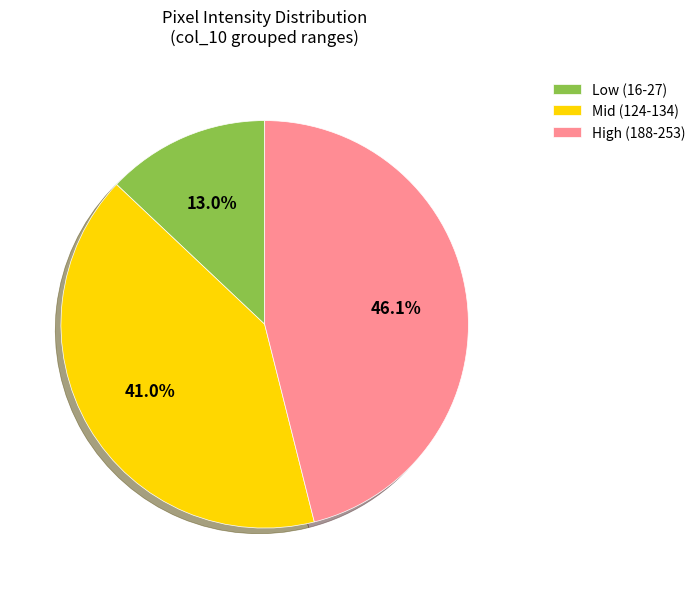

What is the ratio of the value at Mid (124-134) to the value at High (188-253)?

0.9